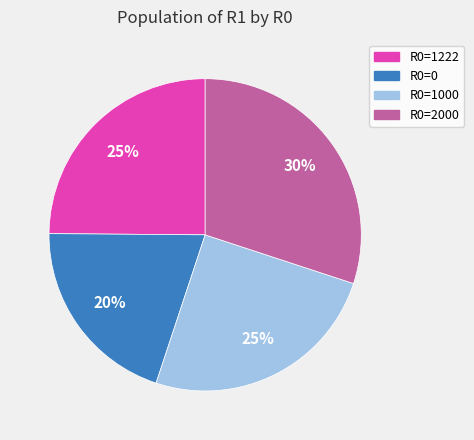

To the nearest percent, what is the difference between the largest and smallest slice percentages?

10%